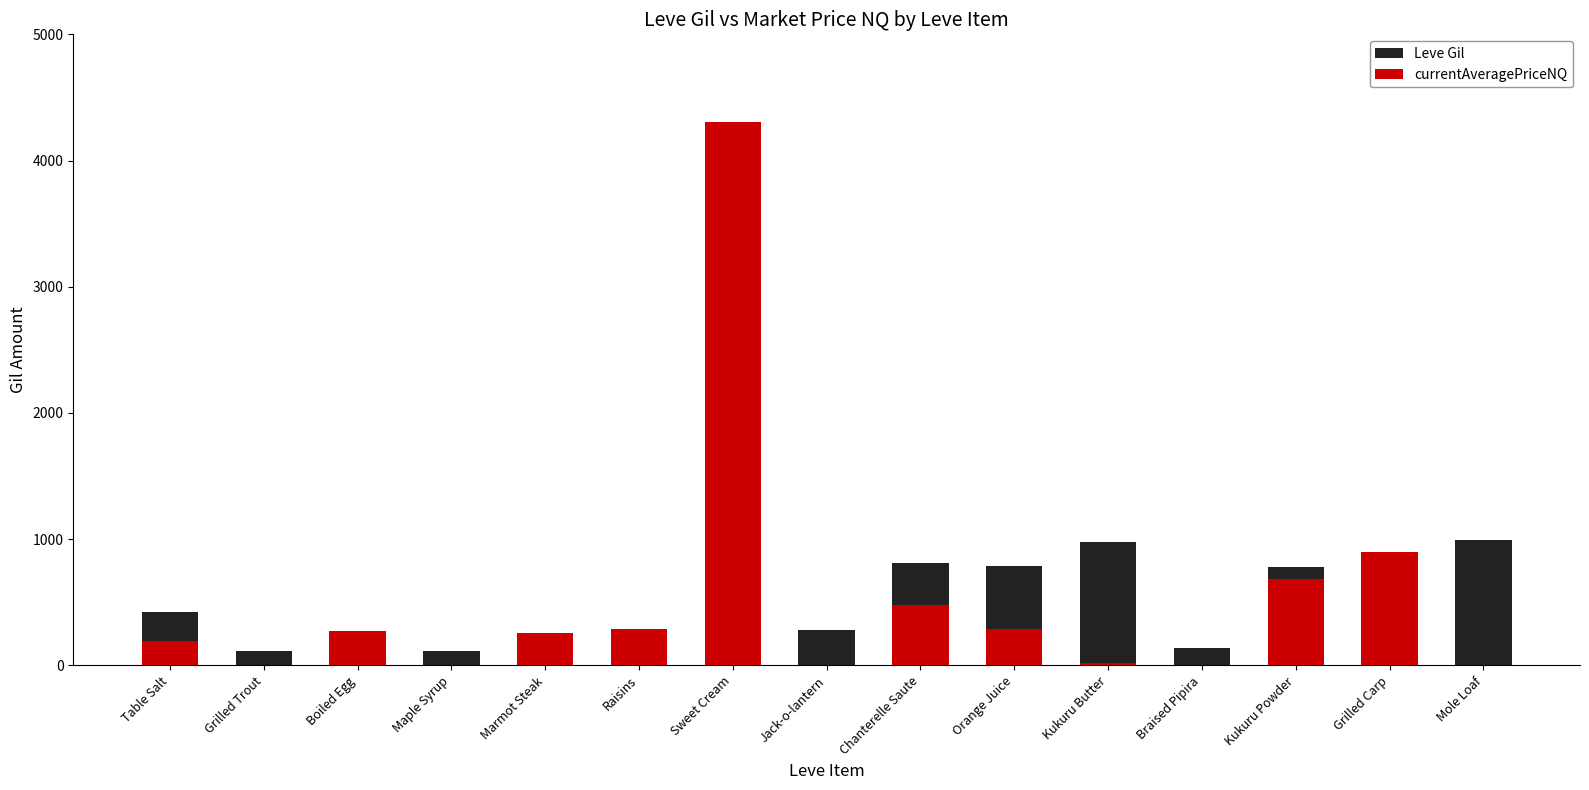

What is the greatest value displayed?

4306